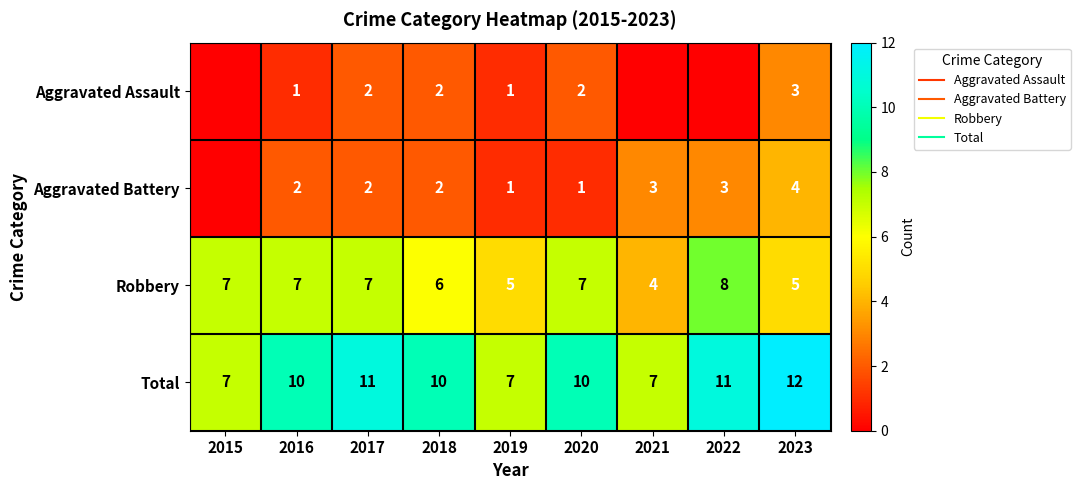

At which label is Total closest to 9?

2016